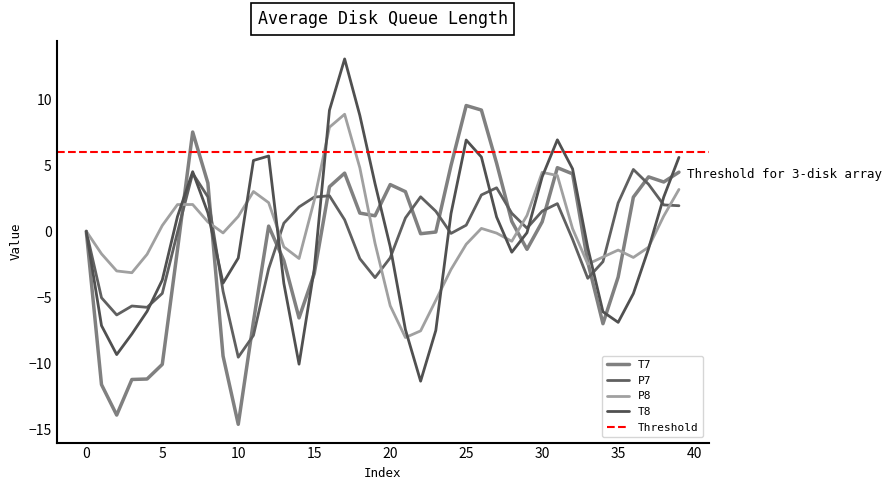

Which series ends up on top after the final intersection of P8 and P7?

P8